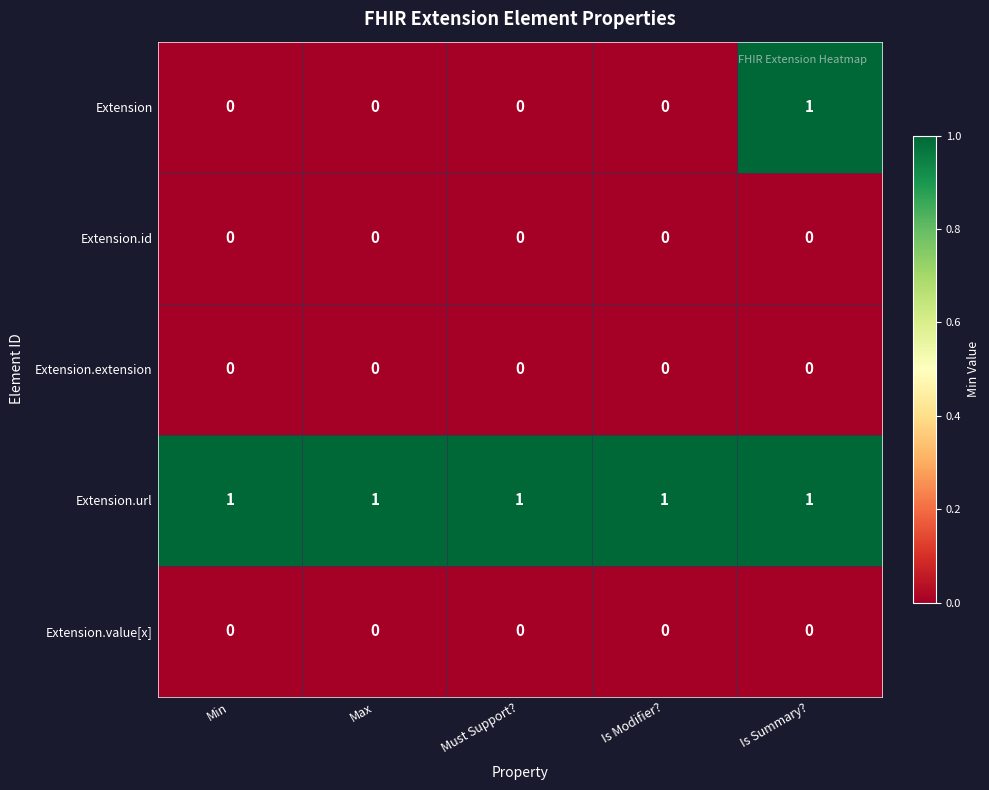

What is the total value across all series at Is Modifier??

1